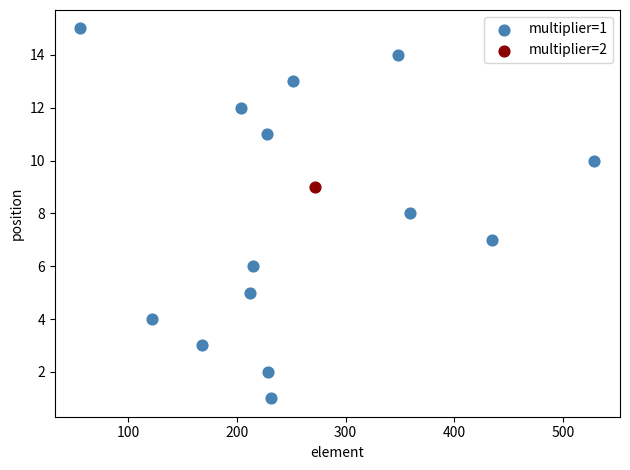

What are all the series names shown in the legend?

multiplier=1, multiplier=2